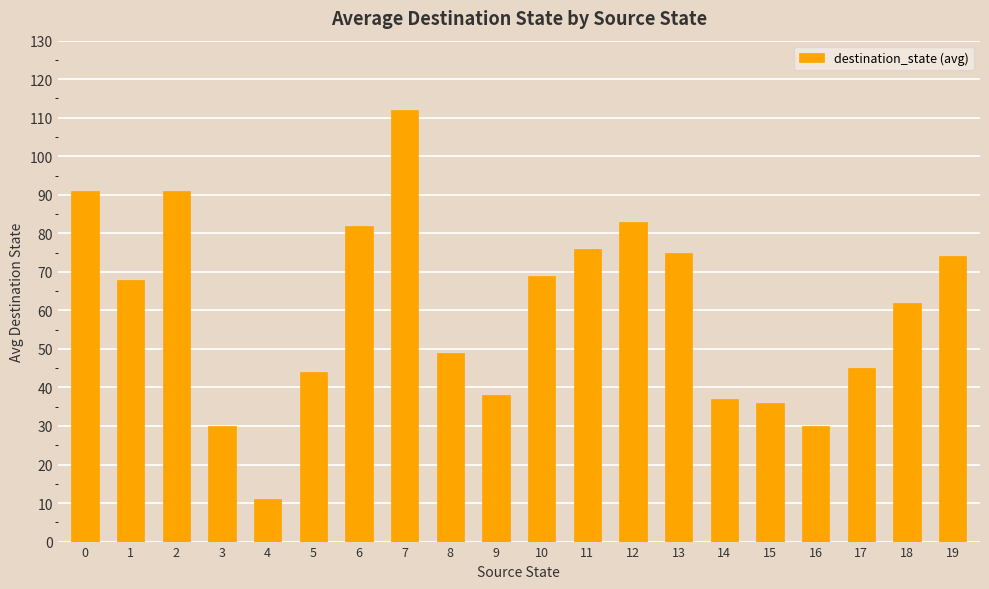

The chart shows a value of 59 at 9. True or false?

False